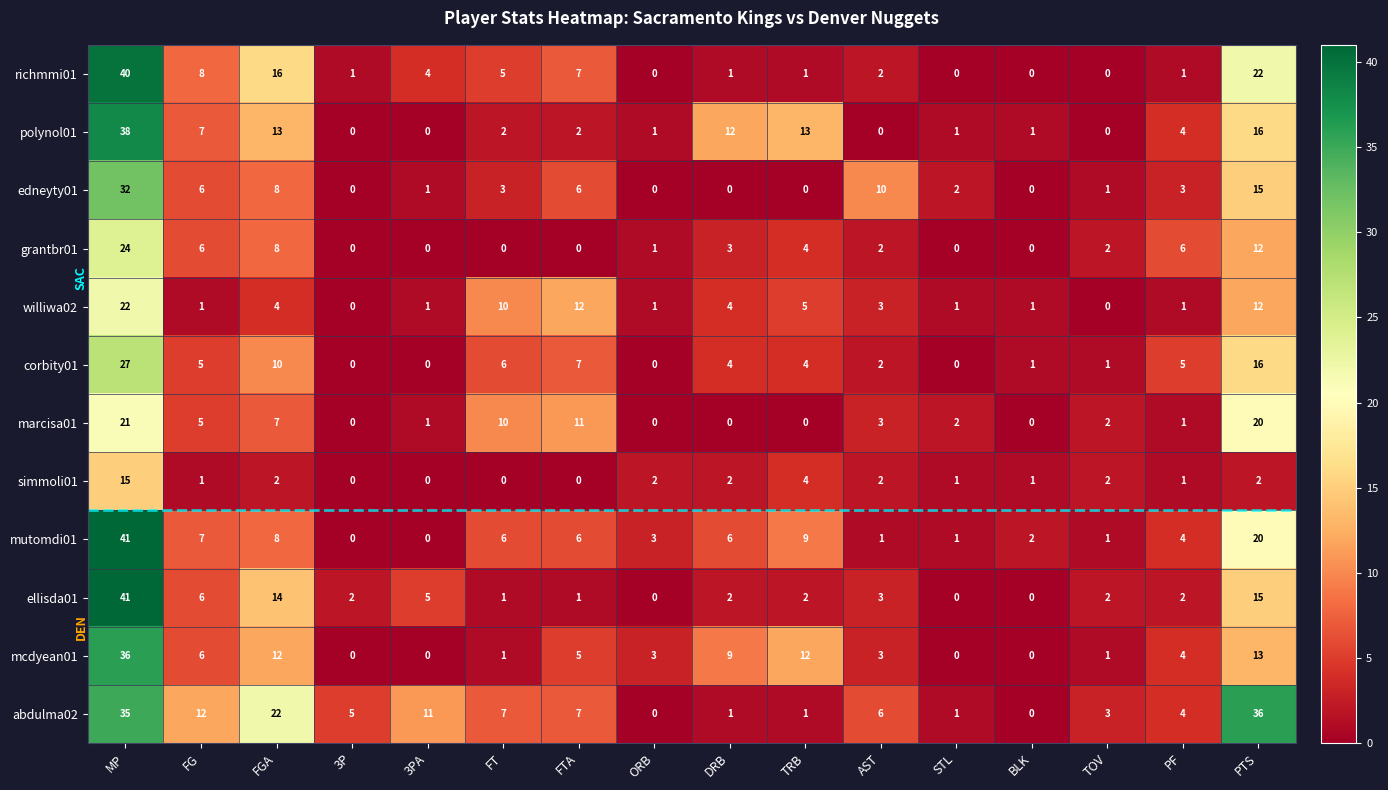

The edneyty01 series shows 2 at FTA. True or false?

False